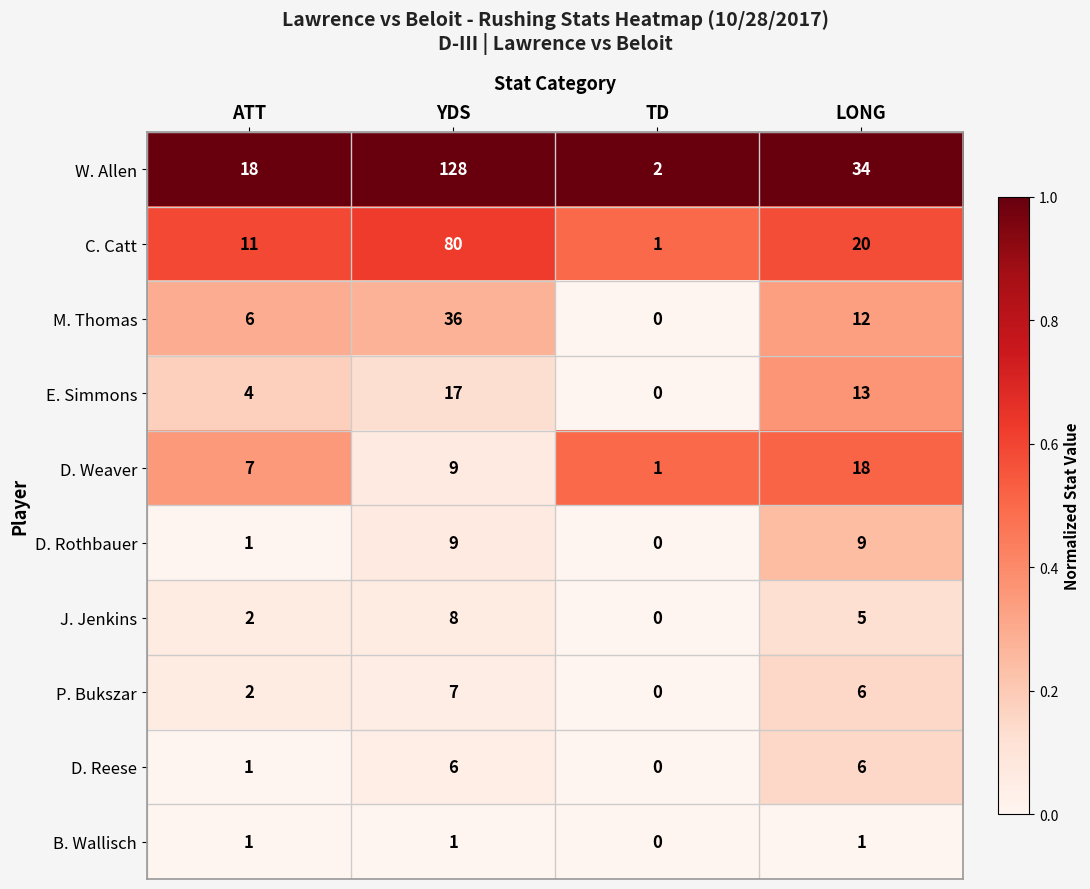

At which category is the sum across all series the highest?

YDS